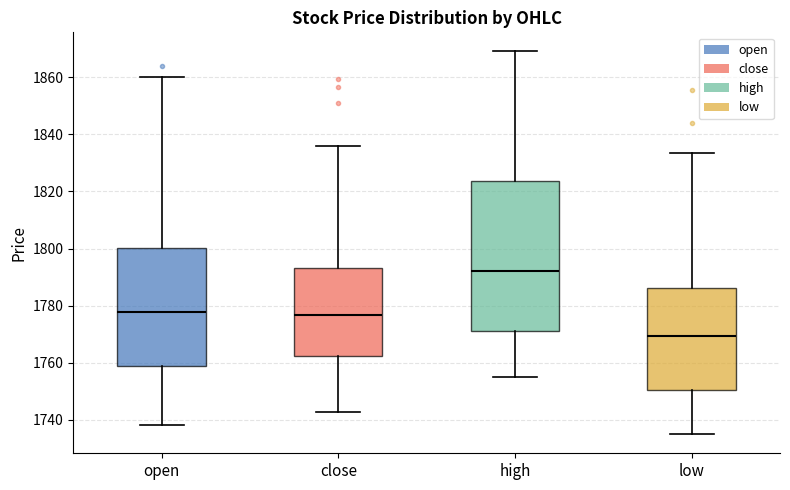

Reading left to right, read every box against the y-axis: the position of its median line, the range the box covers, and the ends of its whiskers. The values are not printed on the chart, so give them approximately, as read against the axis.

open: median 1778, box 1758 to 1800, whiskers 1738 to 1860
close: median 1776, box 1762 to 1794, whiskers 1742 to 1836
high: median 1792, box 1772 to 1824, whiskers 1756 to 1870
low: median 1770, box 1750 to 1786, whiskers 1734 to 1834